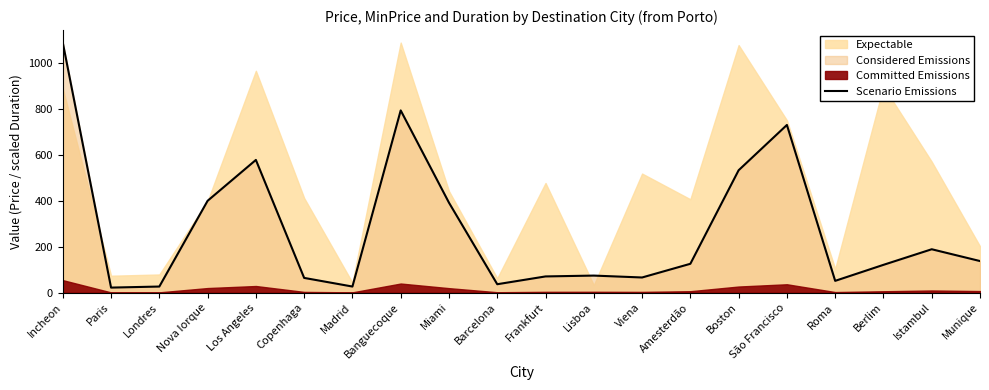

What value does the data have at Los Angeles?

578.2